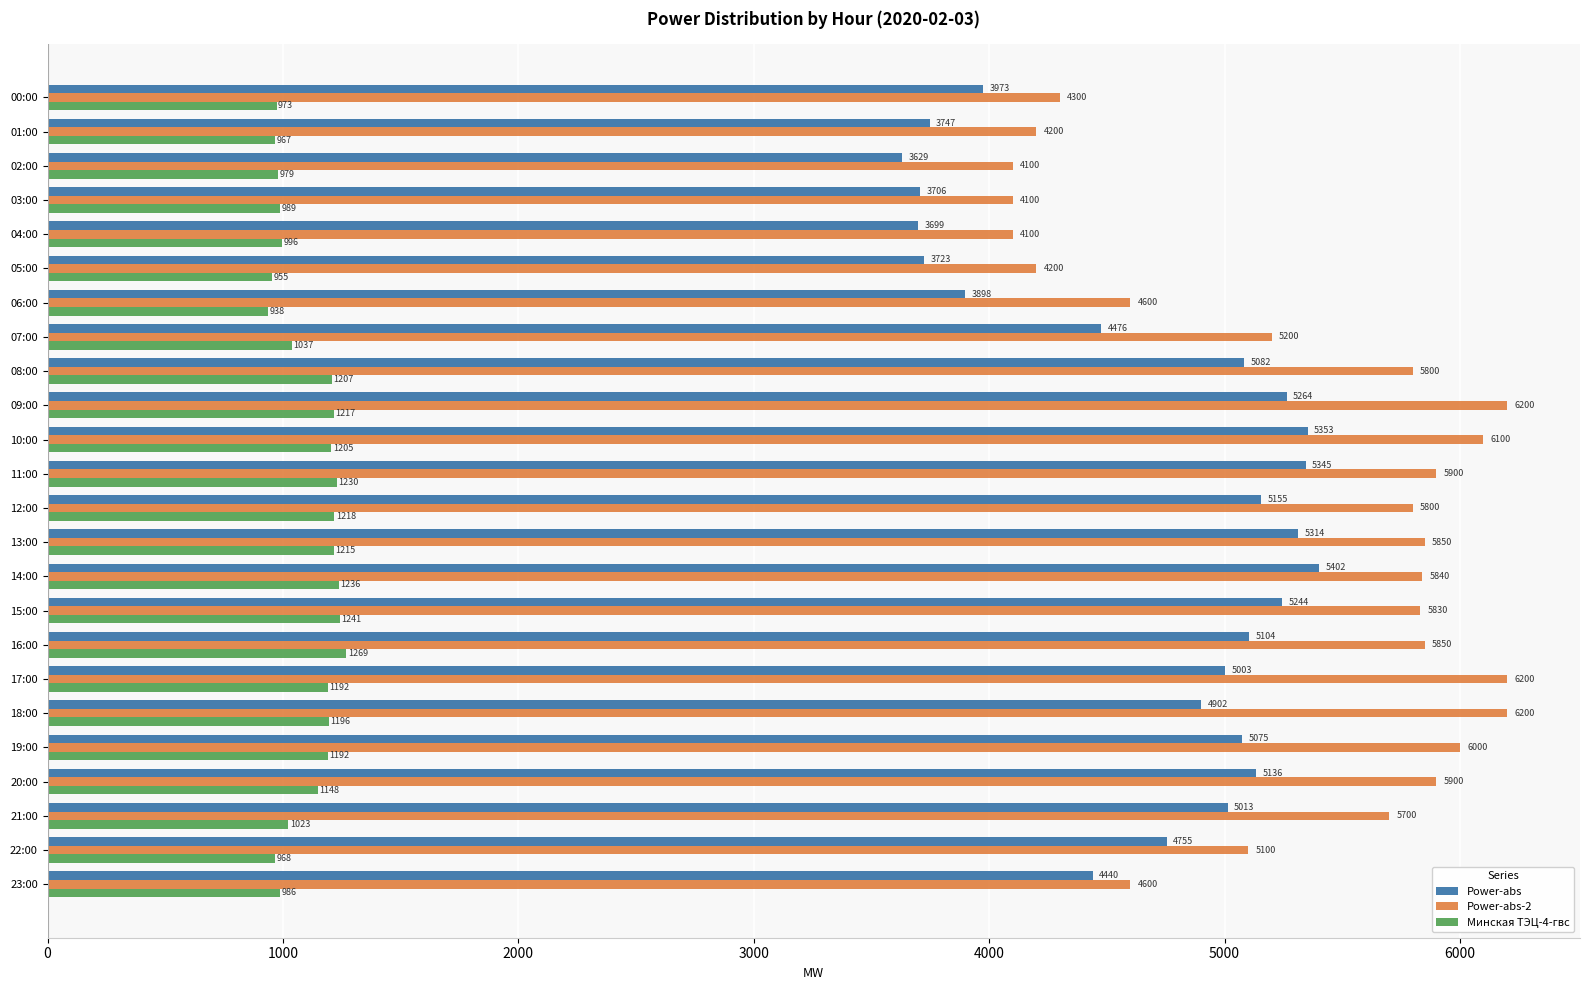

Is it true that Power-abs equals 1898.9 at 15:00?

False